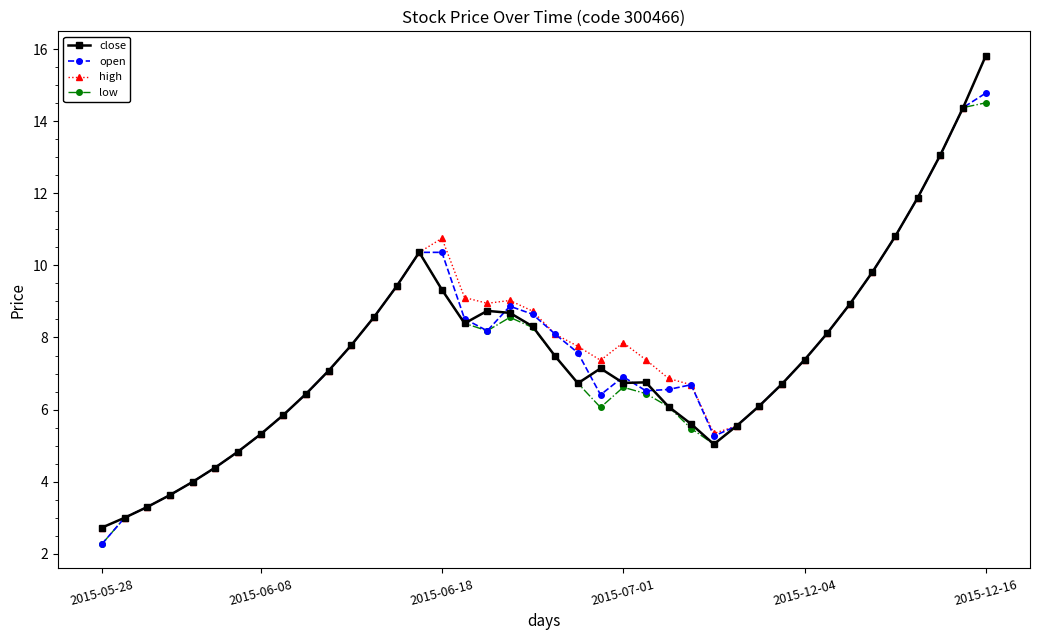

What is the value of the close point at the 35th from the left?

9.8